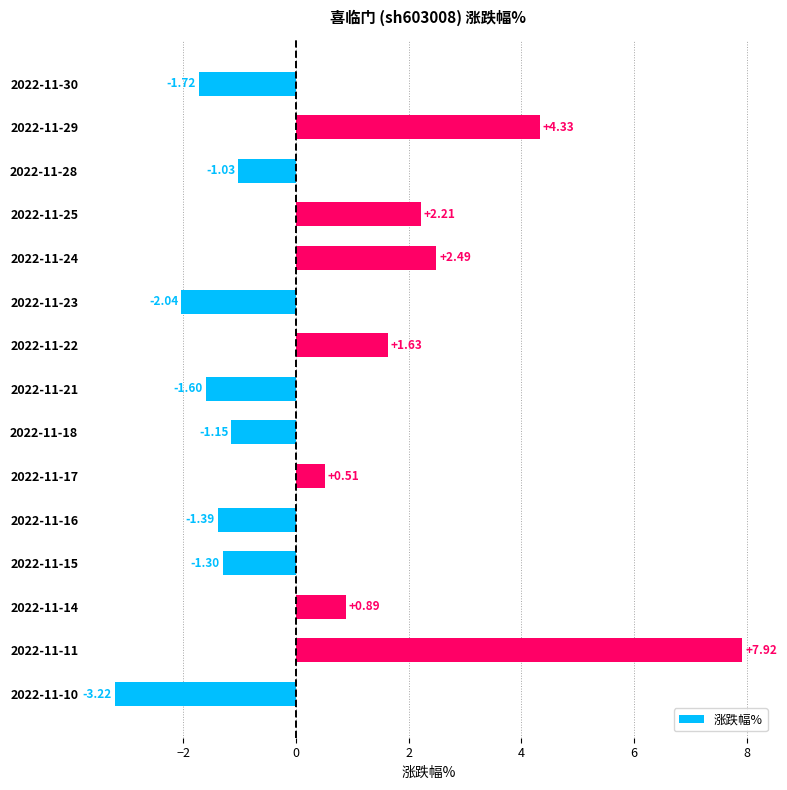

List the labels in order of value, largest first.

2022-11-11, 2022-11-29, 2022-11-24, 2022-11-25, 2022-11-22, 2022-11-14, 2022-11-17, 2022-11-28, 2022-11-18, 2022-11-15, 2022-11-16, 2022-11-21, 2022-11-30, 2022-11-23, 2022-11-10